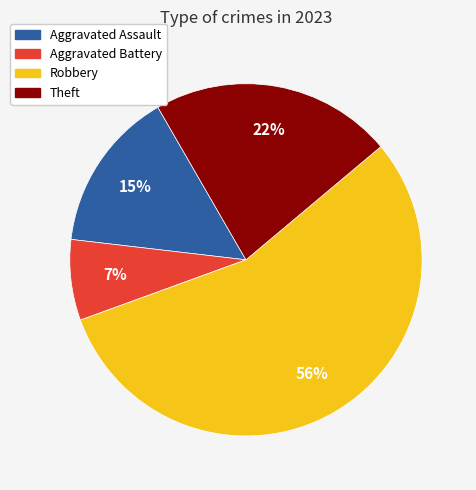

Combined, do Aggravated Assault and Theft account for over 50%?

No